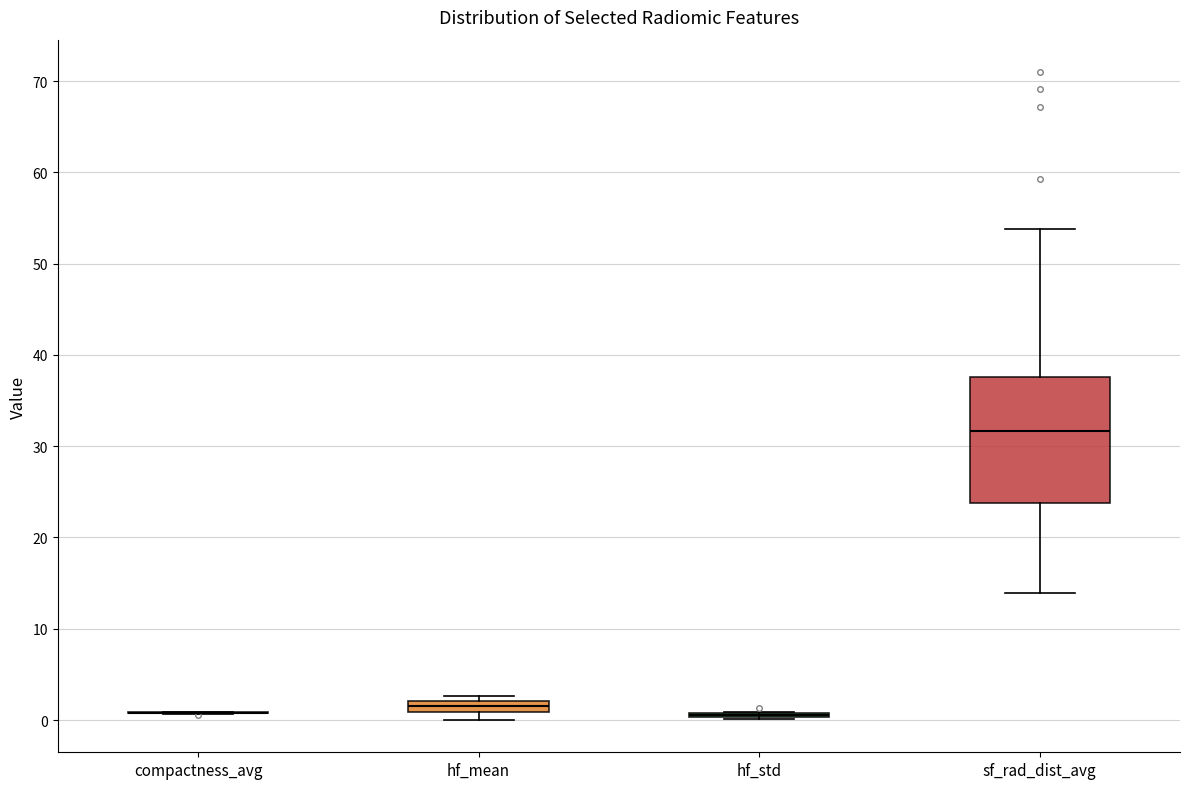

Comparing the boxes themselves (not the whiskers), which one is the tallest?

sf_rad_dist_avg